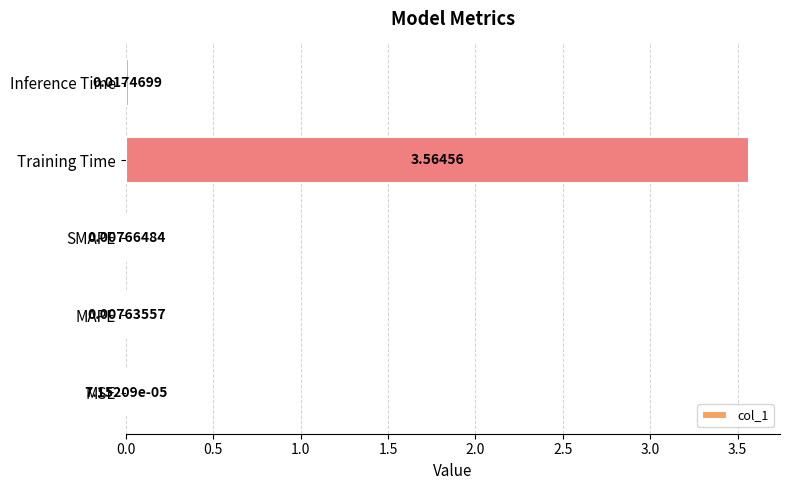

Where is the data nearest to the value 1?

Inference Time